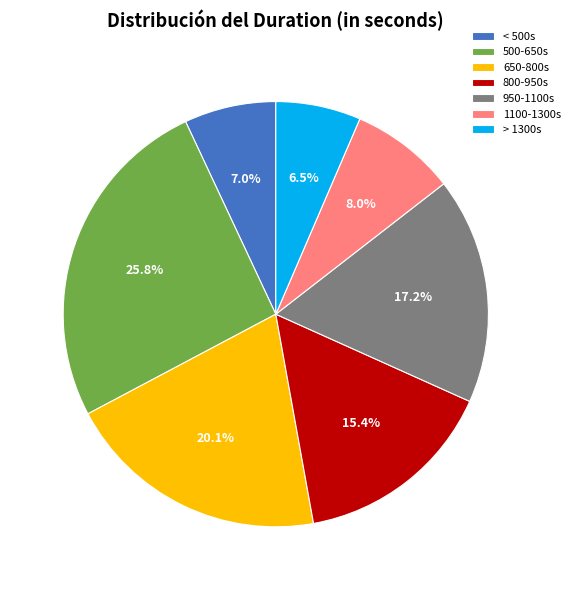

Approximately how many times larger is the value at > 1300s compared to 950-1100s?

0.4